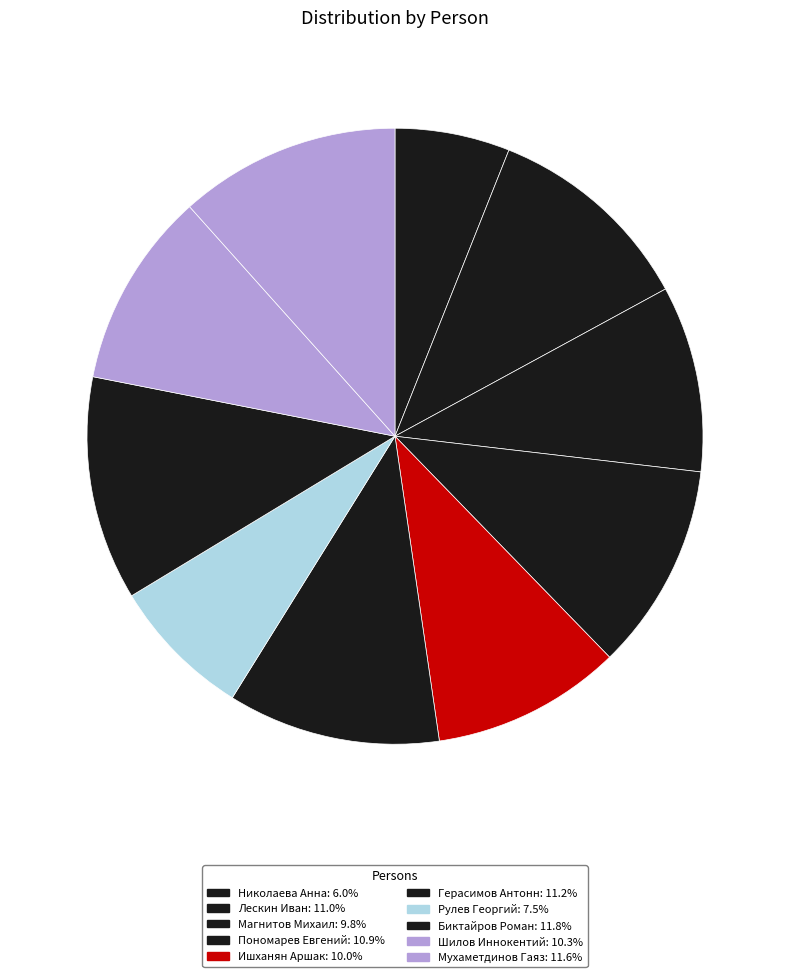

Count the number of slices in the pie.

10